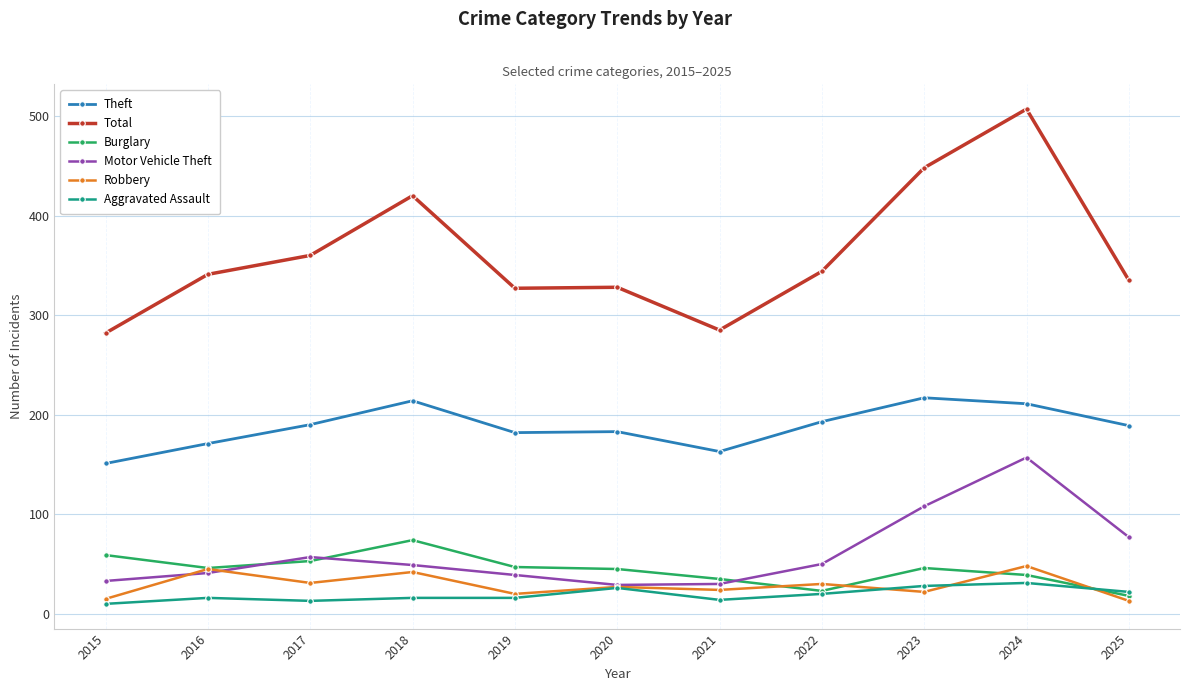

What is the minimum value shown in the chart?

10